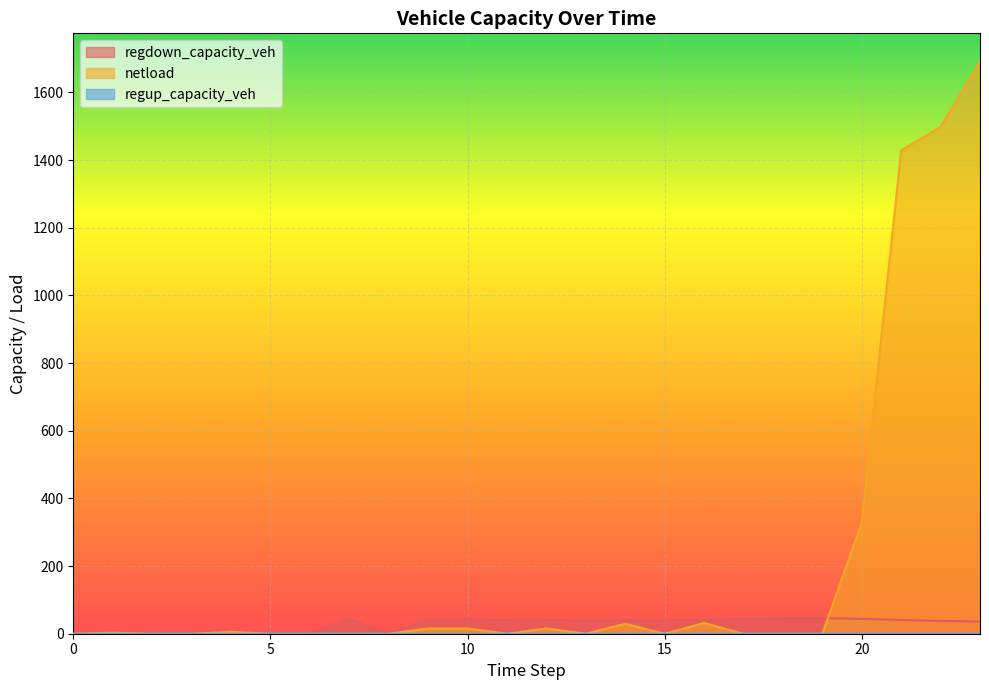

Between which two adjacent categories do regdown_capacity_veh and netload first intersect?

19 and 20